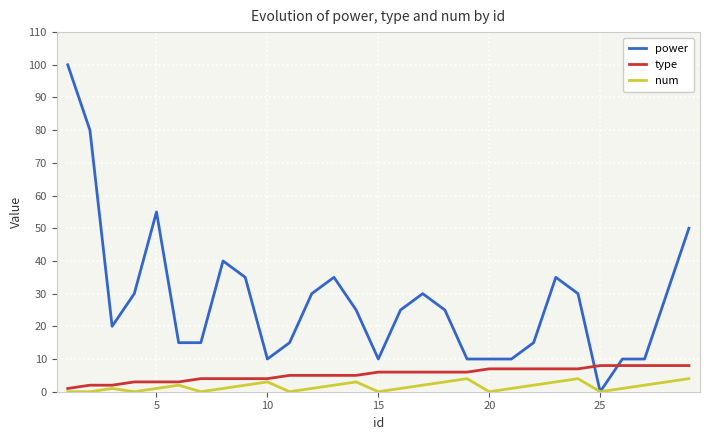

How many interior local peaks does the num series have?

6